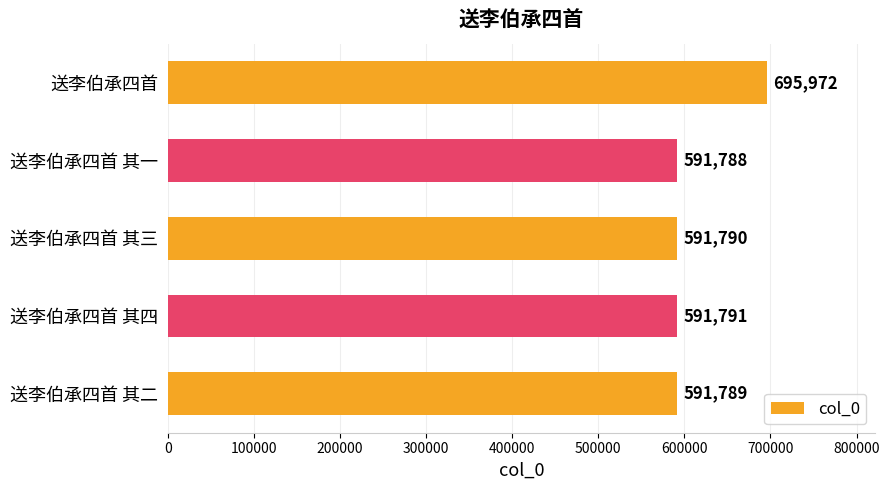

The value at 送李伯承四首 其二 is 591789. True or false?

True